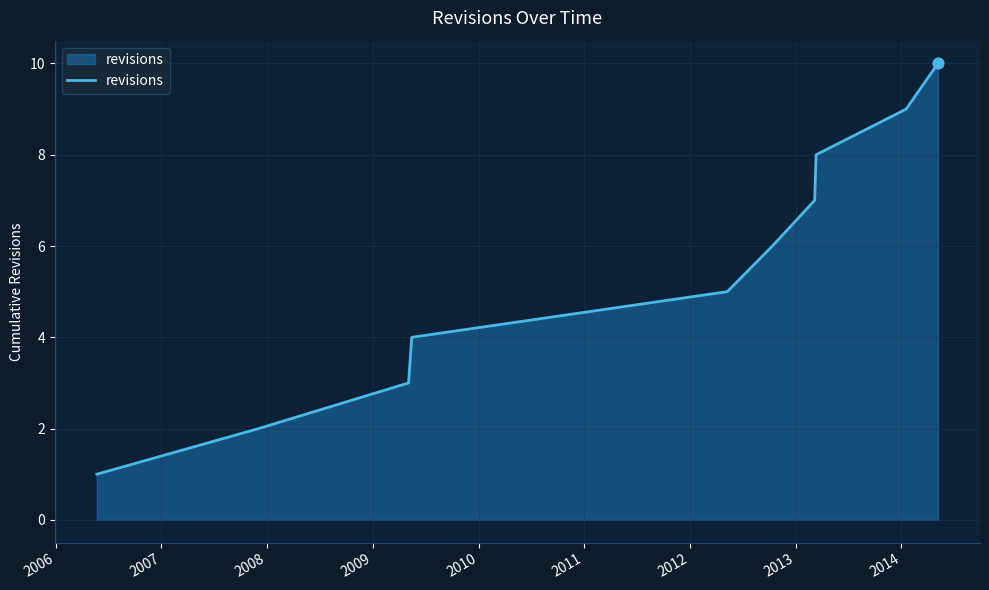

What is the maximum value shown in the chart?

10